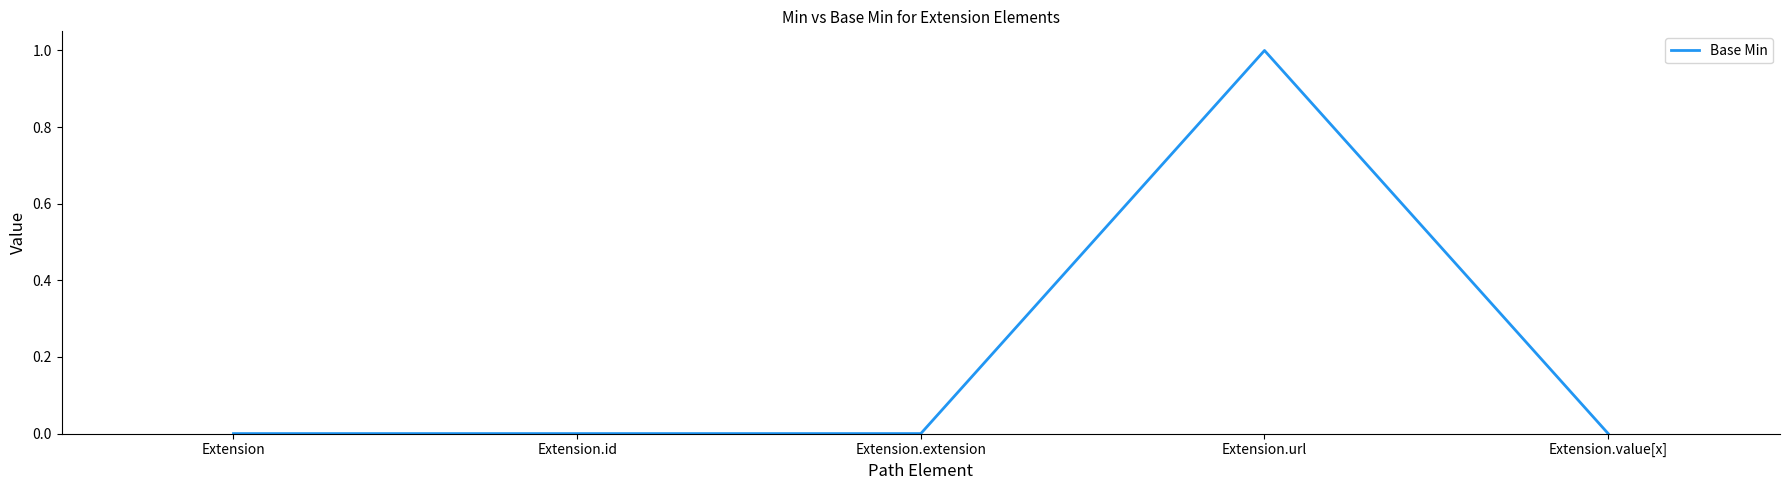

Does the chart display data point markers on the line(s)?

No